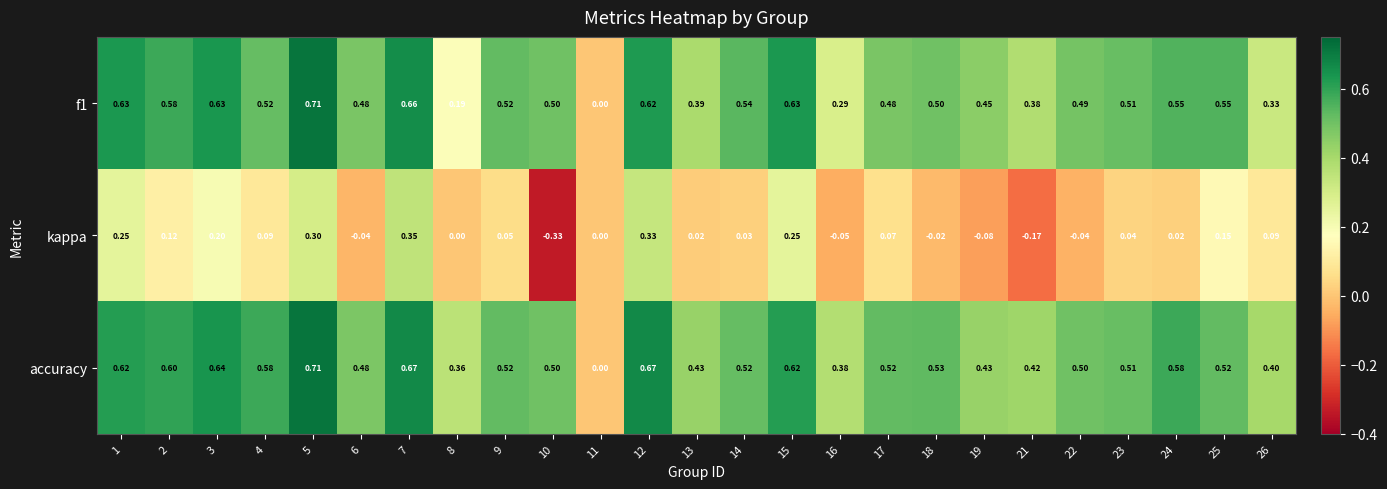

Is the value of accuracy at 18 greater than the value of f1 at 9?

Yes